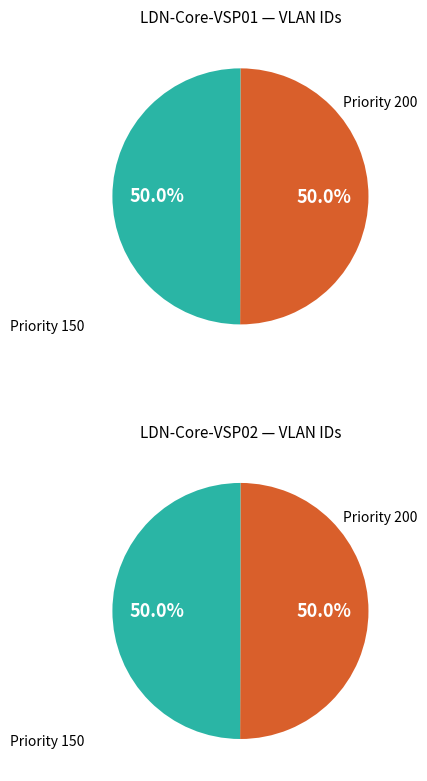

Does 603 represent more than half of the total?

No